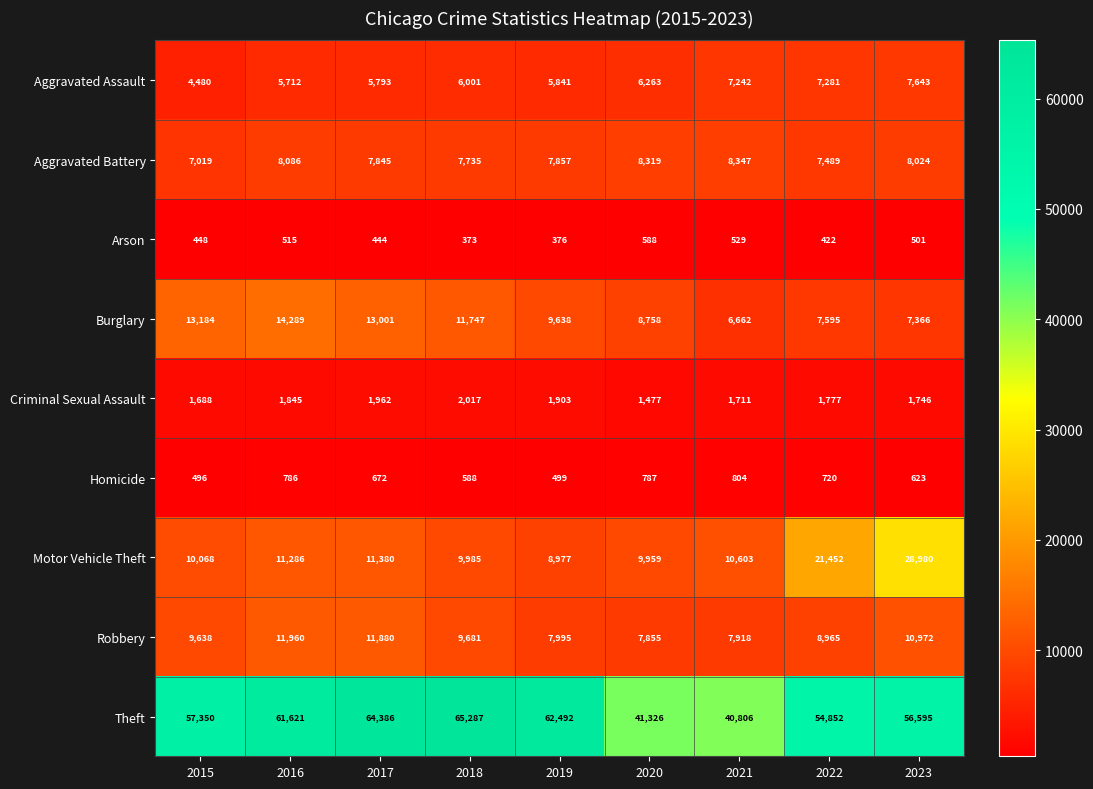

How many data points does each series have?

9